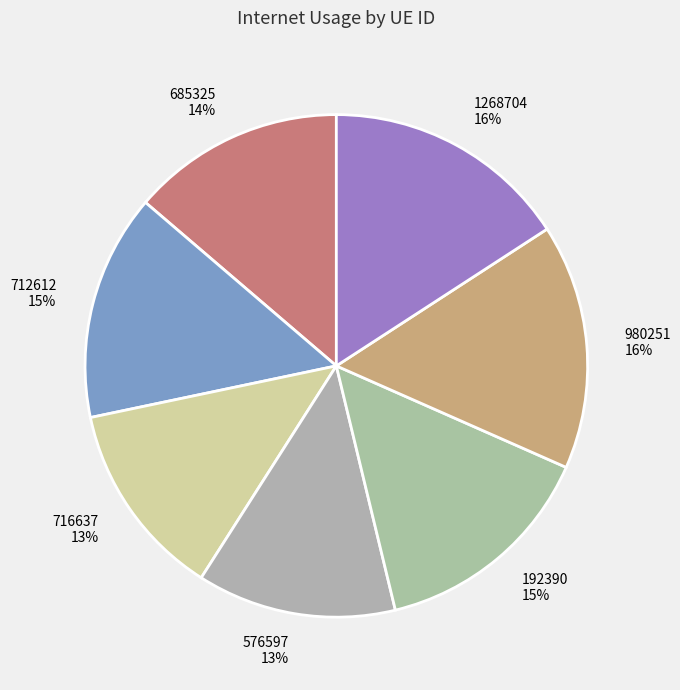

Is it true that 1268704 is 6% of the pie?

False